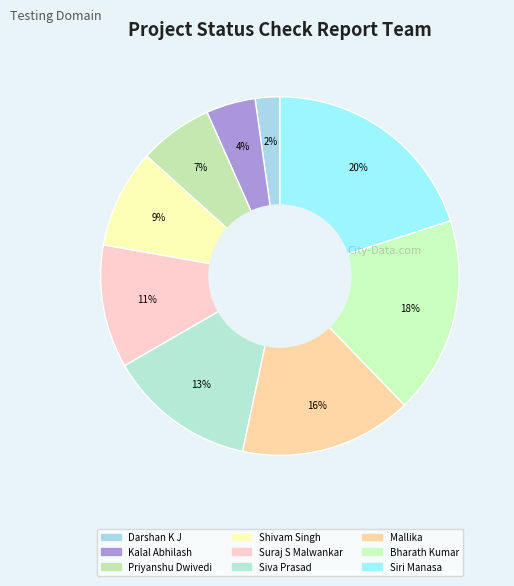

Does any single category account for the majority?

No